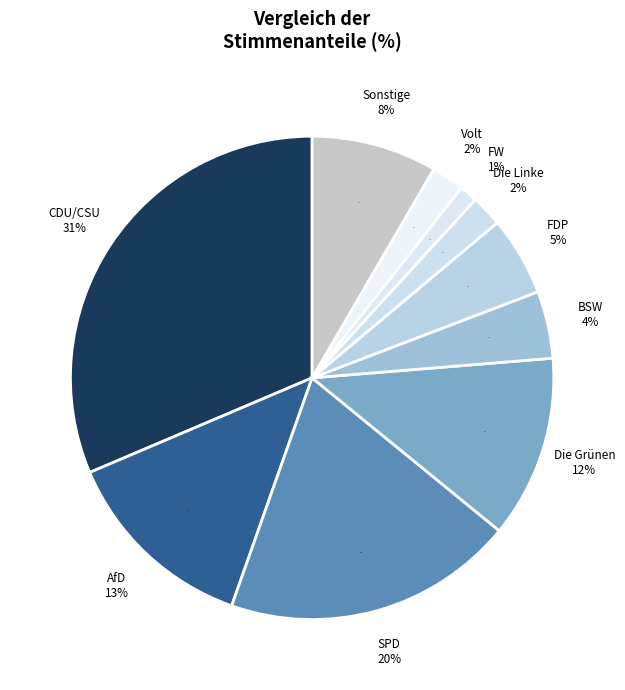

To the nearest percent, what percentage of the pie is Sonstige?

8%